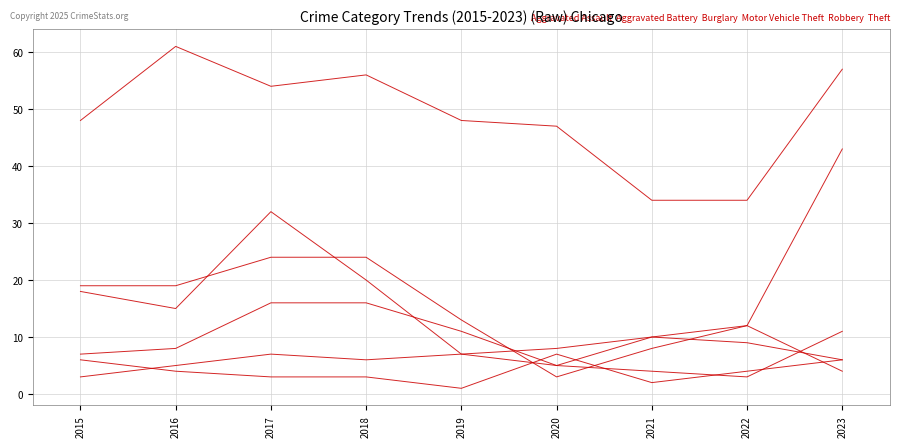

Reading right to left, transcribe all the data shown in this chart.

Aggravated Assault: 2023=6	2022=9	2021=10	2020=5	2019=7	2018=6	2017=7	2016=5	2015=3
Aggravated Battery: 2023=6	2022=4	2021=2	2020=7	2019=1	2018=3	2017=3	2016=4	2015=6
Burglary: 2023=4	2022=12	2021=8	2020=3	2019=13	2018=24	2017=24	2016=19	2015=19
Motor Vehicle Theft: 2023=43	2022=12	2021=10	2020=8	2019=7	2018=20	2017=32	2016=15	2015=18
Robbery: 2023=11	2022=3	2021=4	2020=5	2019=11	2018=16	2017=16	2016=8	2015=7
Theft: 2023=57	2022=34	2021=34	2020=47	2019=48	2018=56	2017=54	2016=61	2015=48